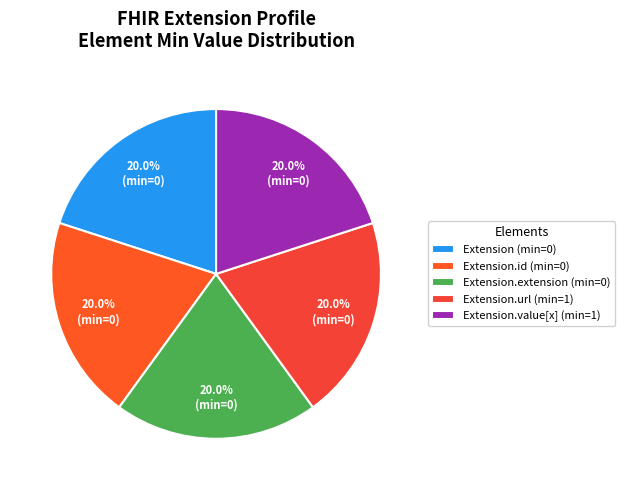

How many slices are in this pie chart?

5